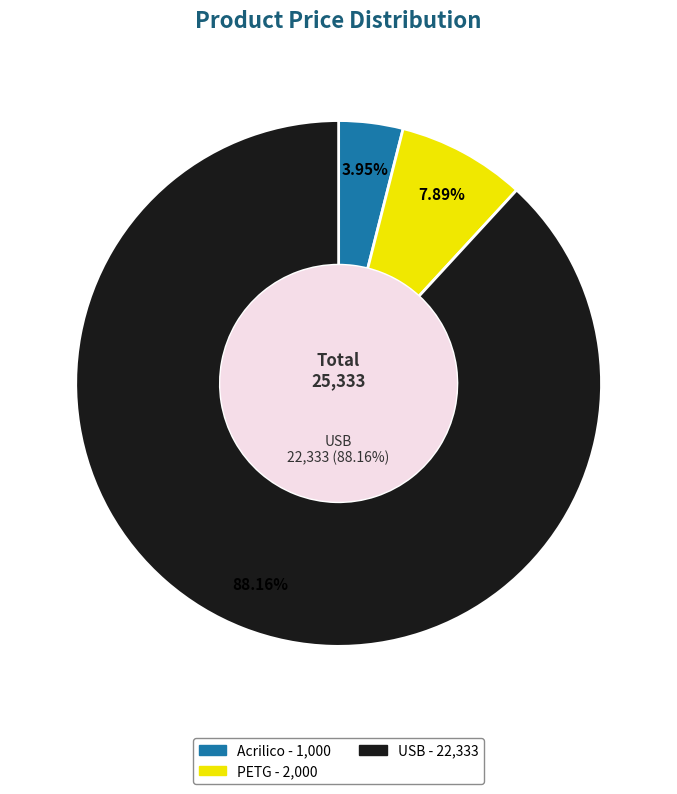

Which category has the smallest portion of the pie?

Acrilico